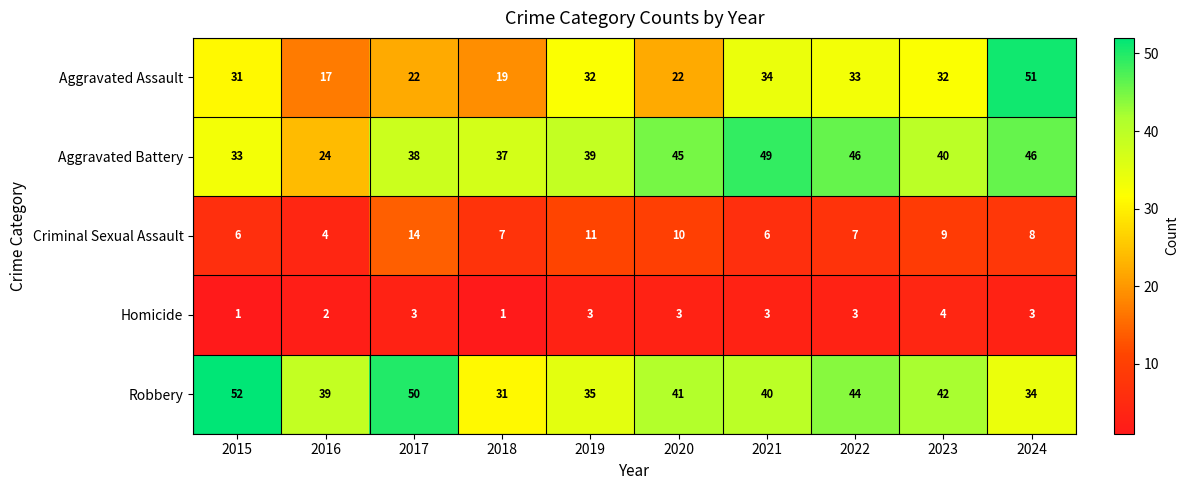

Is it true that Aggravated Assault equals 17 at 2016?

True